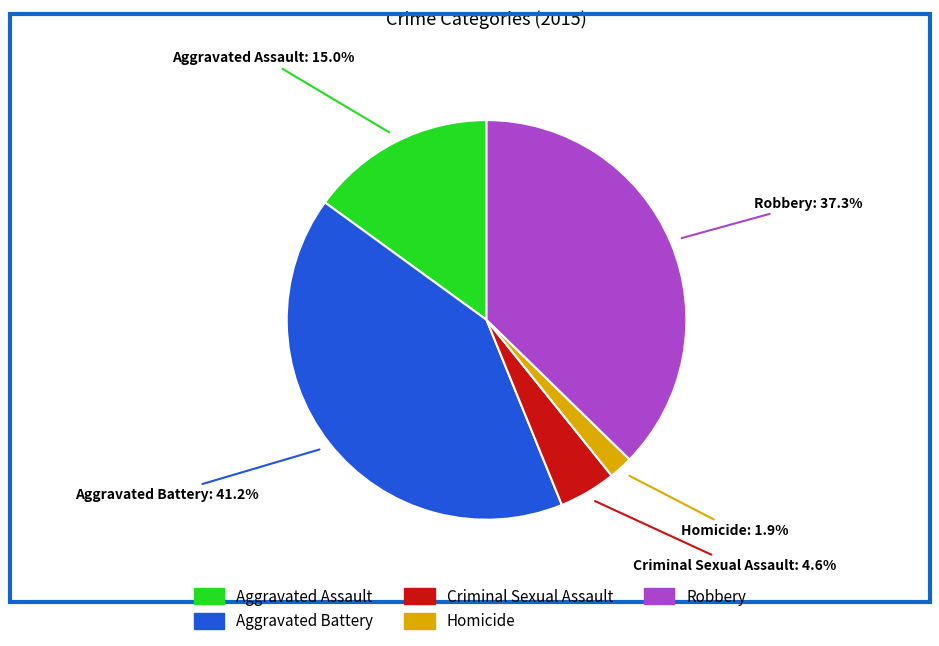

What percentage is NOT represented by Homicide?

98.1%